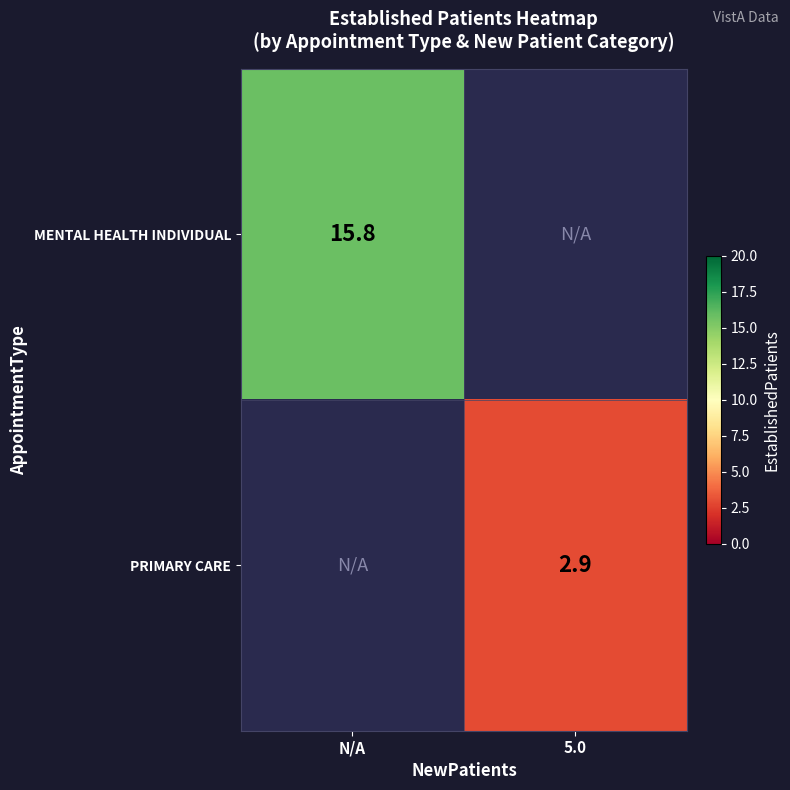

At how many categories does at least one series exceed 15?

1